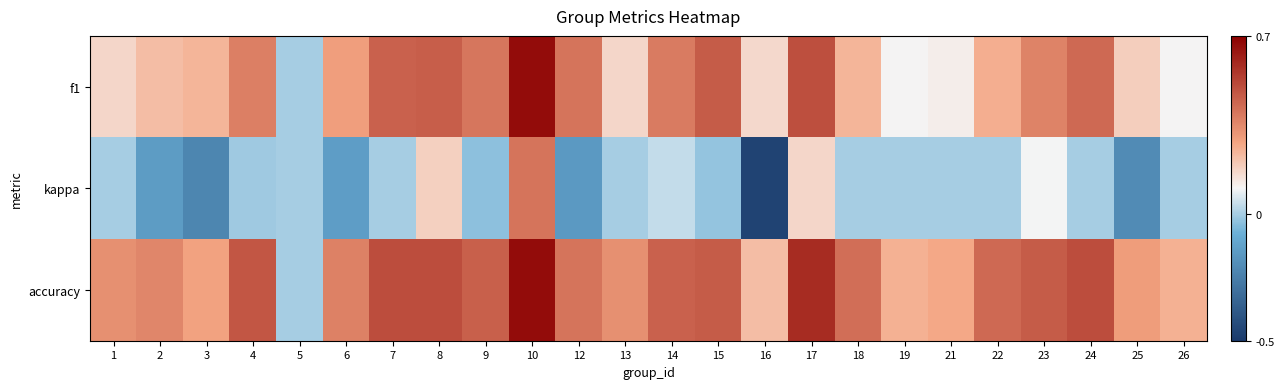

How many distinct data groups are displayed?

3